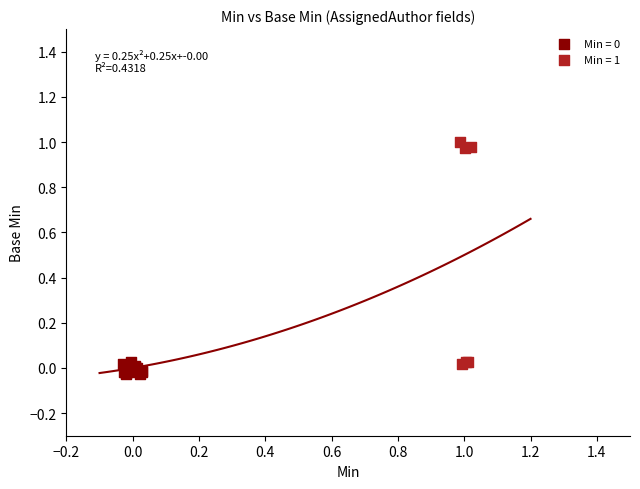

Which series has the largest Y range (max minus min)?

Min = 1